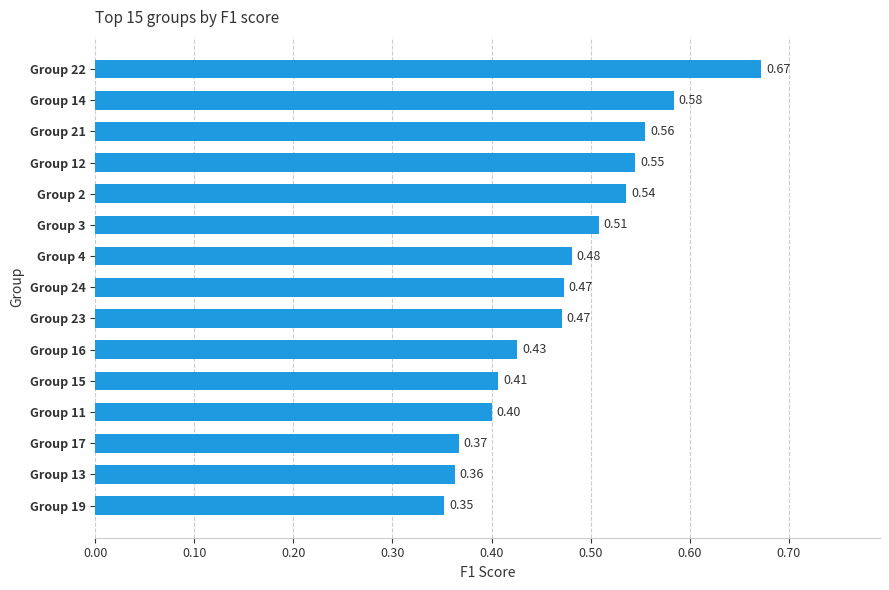

How many bars are there in total?

15